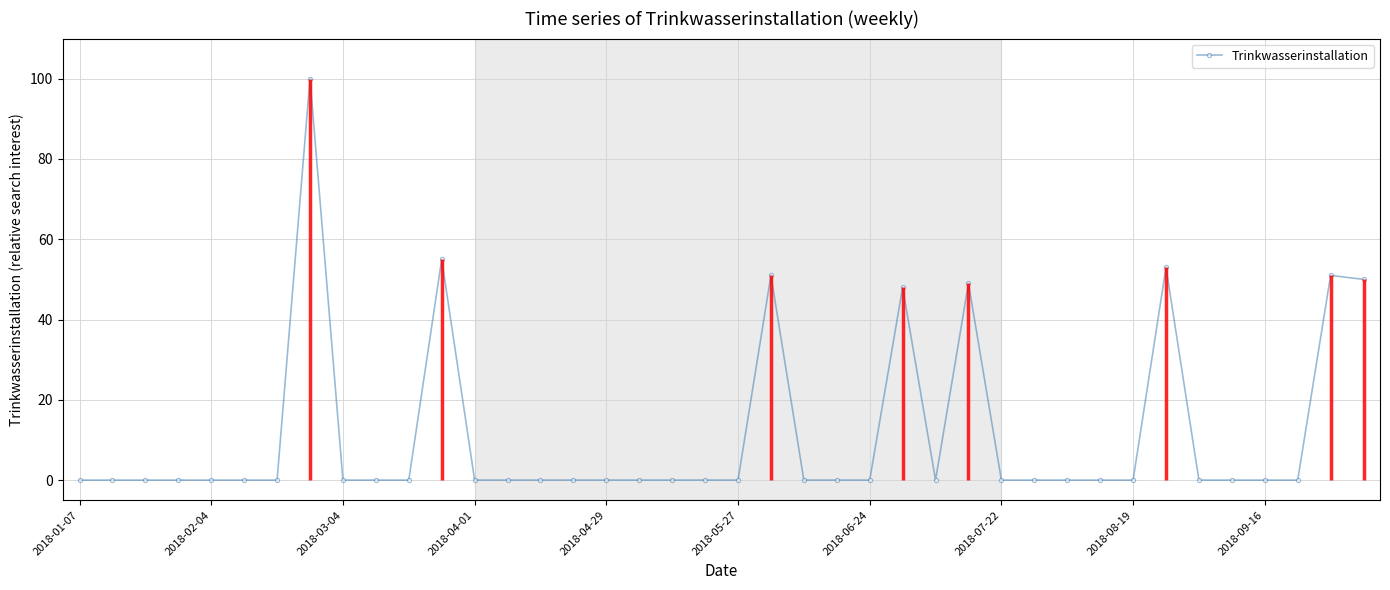

How many points are lower than both their immediate neighbors (excluding endpoints)?

1